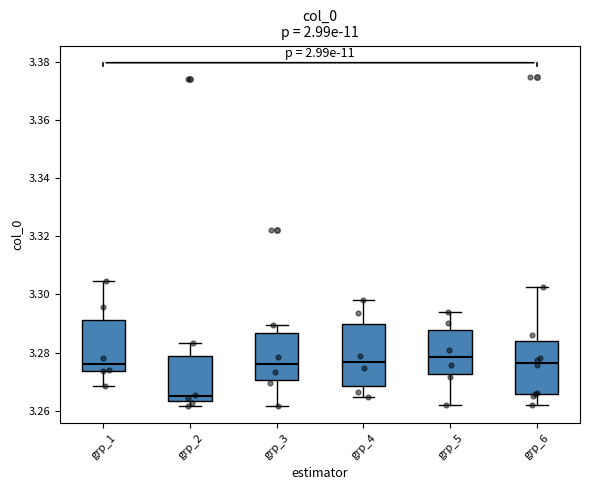

Reading left to right, read every box against the y-axis: the position of its median line, the range the box covers, and the ends of its whiskers. The values are not printed on the chart, so give them approximately, as read against the axis.

grp_1: median 3.276, box 3.274 to 3.292, whiskers 3.268 to 3.304
grp_2: median 3.266, box 3.264 to 3.278, whiskers 3.262 to 3.284
grp_3: median 3.276, box 3.270 to 3.286, whiskers 3.262 to 3.290
grp_4: median 3.276, box 3.268 to 3.290, whiskers 3.264 to 3.298
grp_5: median 3.278, box 3.272 to 3.288, whiskers 3.262 to 3.294
grp_6: median 3.276, box 3.266 to 3.284, whiskers 3.262 to 3.302